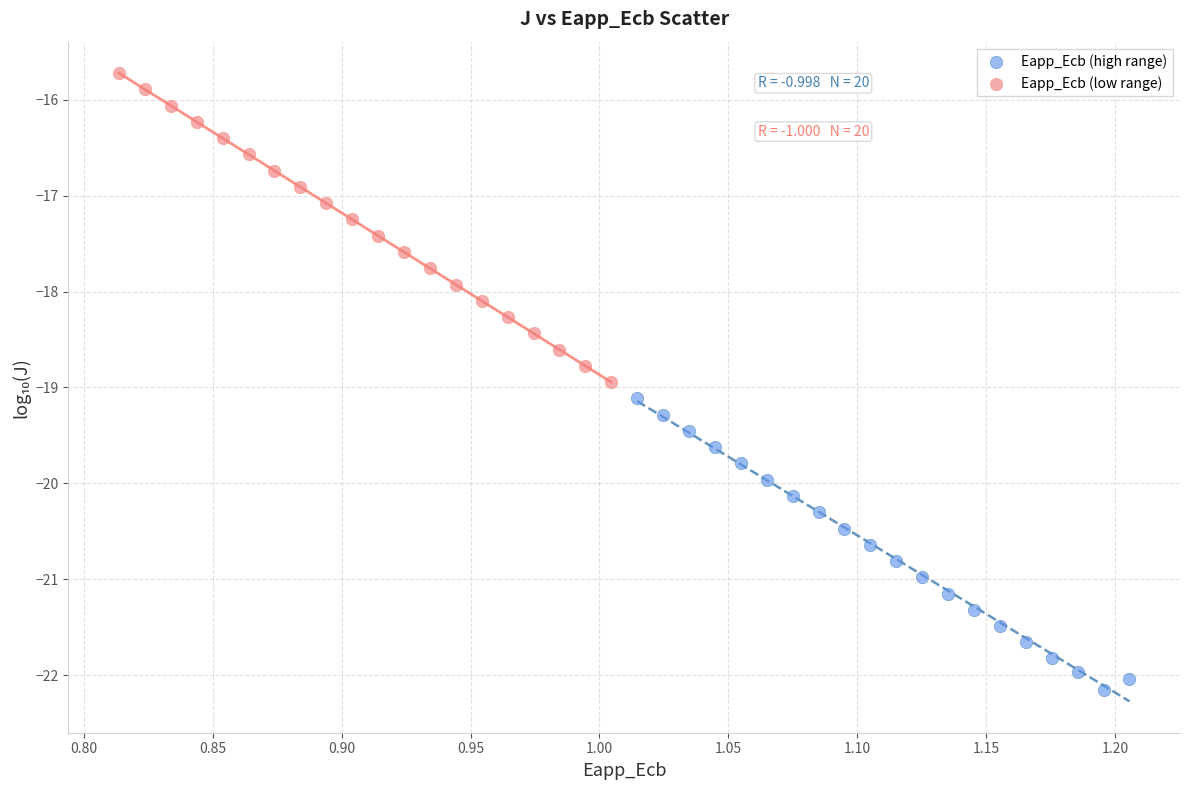

Which series has the widest spread of Y values?

Eapp_Ecb (low range)